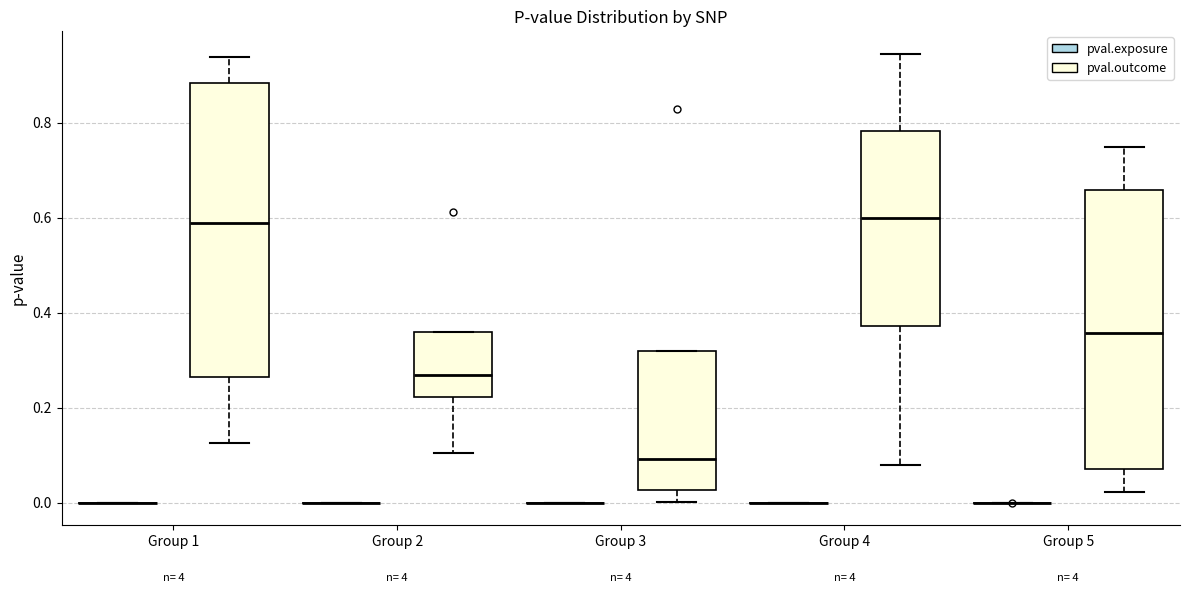

Reading left to right, read every box against the y-axis: the position of its median line, the range the box covers, and the ends of its whiskers. The values are not printed on the chart, so give them approximately, as read against the axis.

Group 1 (pval.exposure): box collapsed to a line at 0.00, whiskers 0.00 to 0.00
Group 1 (pval.outcome): median 0.58, box 0.26 to 0.88, whiskers 0.12 to 0.94
Group 2 (pval.exposure): box collapsed to a line at 0.00, whiskers 0.00 to 0.00
Group 2 (pval.outcome): median 0.26, box 0.22 to 0.36, whiskers 0.10 to 0.36
Group 3 (pval.exposure): box collapsed to a line at 0.00, whiskers 0.00 to 0.00
Group 3 (pval.outcome): median 0.10, box 0.02 to 0.32, whiskers 0.00 to 0.32
Group 4 (pval.exposure): box collapsed to a line at 0.00, whiskers 0.00 to 0.00
Group 4 (pval.outcome): median 0.60, box 0.38 to 0.78, whiskers 0.08 to 0.94
Group 5 (pval.exposure): box collapsed to a line at 0.00, whiskers 0.00 to 0.00
Group 5 (pval.outcome): median 0.36, box 0.08 to 0.66, whiskers 0.02 to 0.74